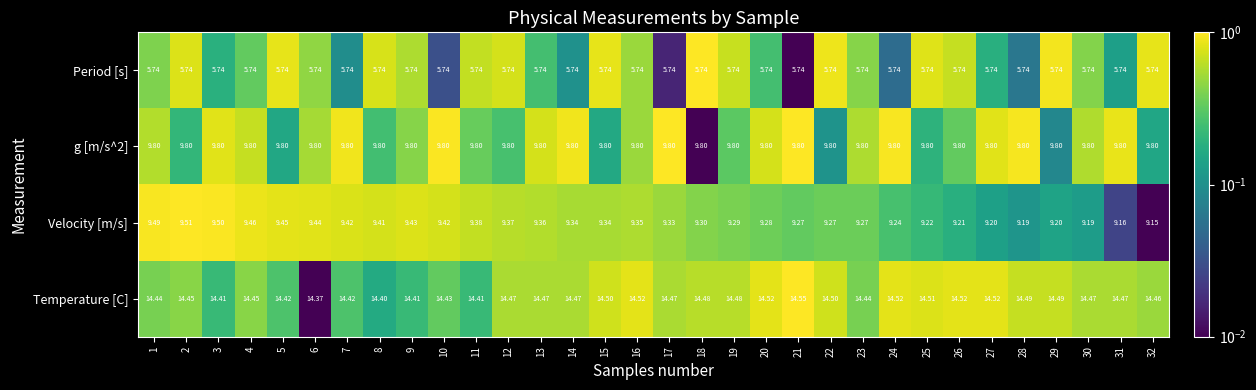

What is the total value across all series at 13?

39.4